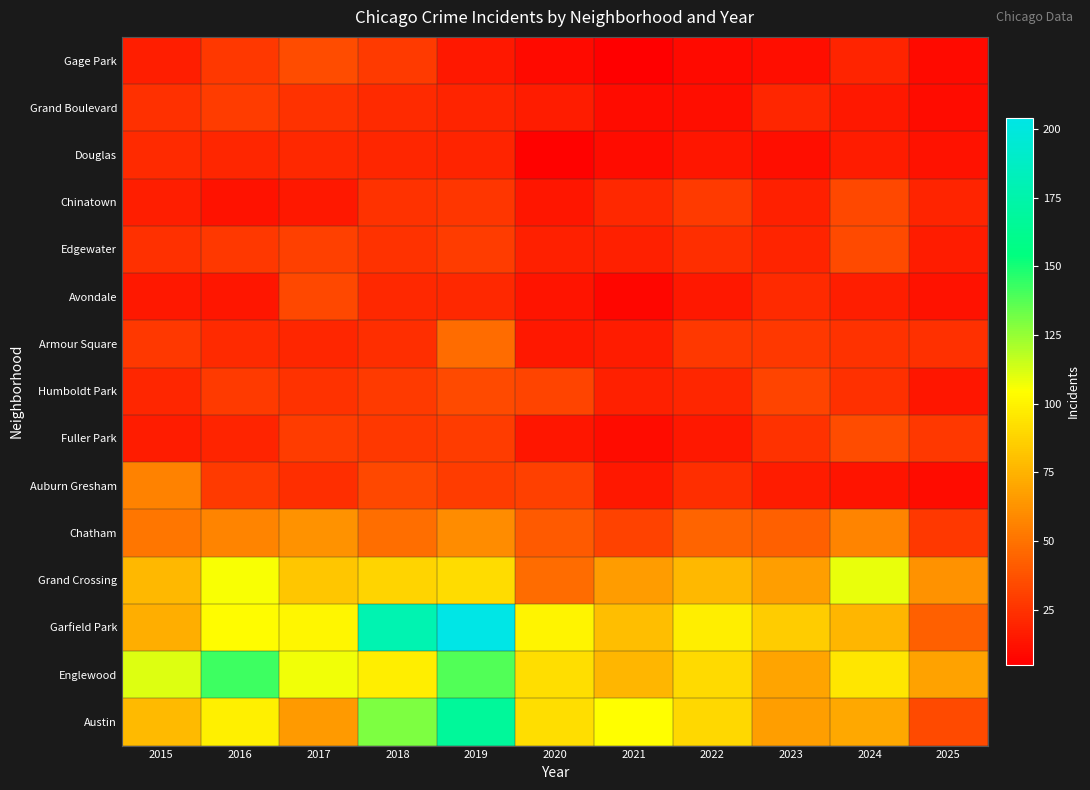

Reading right to left, extract all data points from this chart.

Austin: 2025=34	2024=71	2023=67	2022=89	2021=104	2020=92	2019=167	2018=130	2017=65	2016=99	2015=78
Englewood: 2025=68	2024=95	2023=69	2022=90	2021=76	2020=92	2019=138	2018=98	2017=107	2016=142	2015=111
Garfield Park: 2025=43	2024=76	2023=85	2022=98	2021=79	2020=100	2019=204	2018=178	2017=101	2016=103	2015=73
Grand Crossing: 2025=62	2024=109	2023=67	2022=77	2021=66	2020=47	2019=91	2018=88	2017=82	2016=106	2015=77
Chatham: 2025=27	2024=57	2023=43	2022=44	2021=31	2020=40	2019=60	2018=48	2017=62	2016=57	2015=51
Auburn Gresham: 2025=10	2024=13	2023=16	2022=23	2021=15	2020=30	2019=29	2018=33	2017=23	2016=28	2015=56
Fuller Park: 2025=27	2024=35	2023=25	2022=15	2021=10	2020=14	2019=29	2018=27	2017=29	2016=19	2015=16
Humboldt Park: 2025=14	2024=24	2023=32	2022=20	2021=18	2020=32	2019=34	2018=28	2017=25	2016=28	2015=20
Armour Square: 2025=24	2024=25	2023=27	2022=27	2021=16	2020=15	2019=47	2018=23	2017=20	2016=22	2015=27
Avondale: 2025=12	2024=17	2023=22	2022=15	2021=8	2020=13	2019=21	2018=21	2017=33	2016=14	2015=15
Edgewater: 2025=16	2024=34	2023=19	2022=23	2021=18	2020=18	2019=29	2018=25	2017=30	2016=27	2015=24
Chinatown: 2025=19	2024=33	2023=18	2022=28	2021=21	2020=14	2019=26	2018=25	2017=15	2016=12	2015=17
Douglas: 2025=12	2024=16	2023=11	2022=14	2021=10	2020=6	2019=19	2018=20	2017=21	2016=20	2015=22
Grand Boulevard: 2025=10	2024=15	2023=20	2022=11	2021=10	2020=16	2019=19	2018=22	2017=25	2016=29	2015=24
Gage Park: 2025=9	2024=19	2023=11	2022=9	2021=5	2020=9	2019=15	2018=28	2017=35	2016=27	2015=17